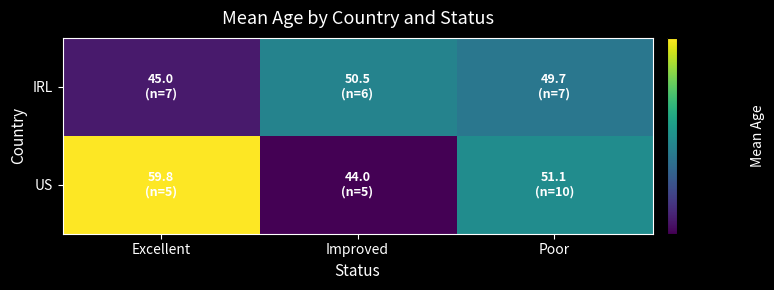

Reading left to right, list all the values displayed in this chart.

IRL: Excellent=45.0	Improved=50.5	Poor=49.7
US: Excellent=59.8	Improved=44.0	Poor=51.1